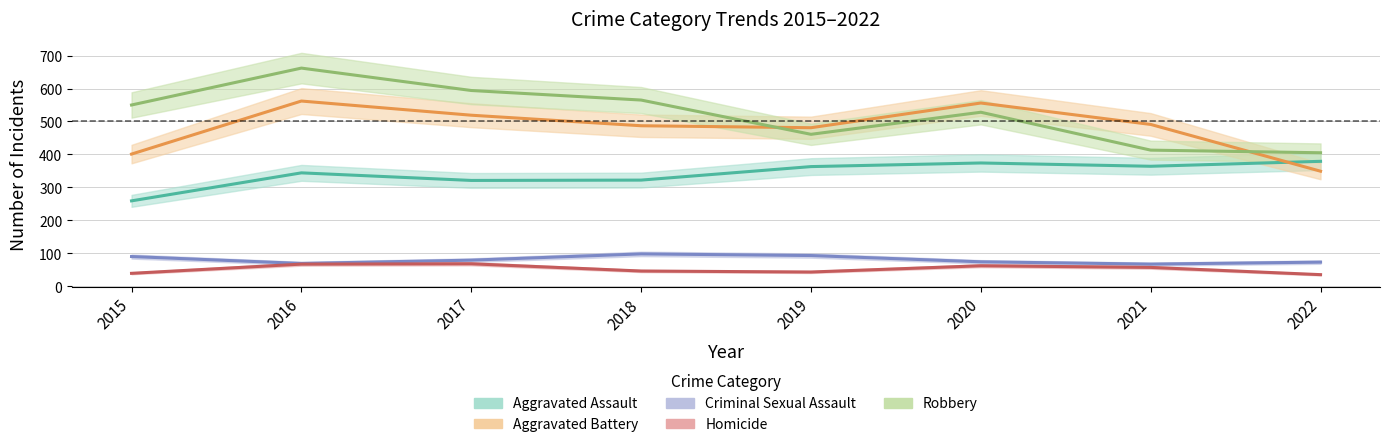

Which series has the largest total across all categories?

Robbery